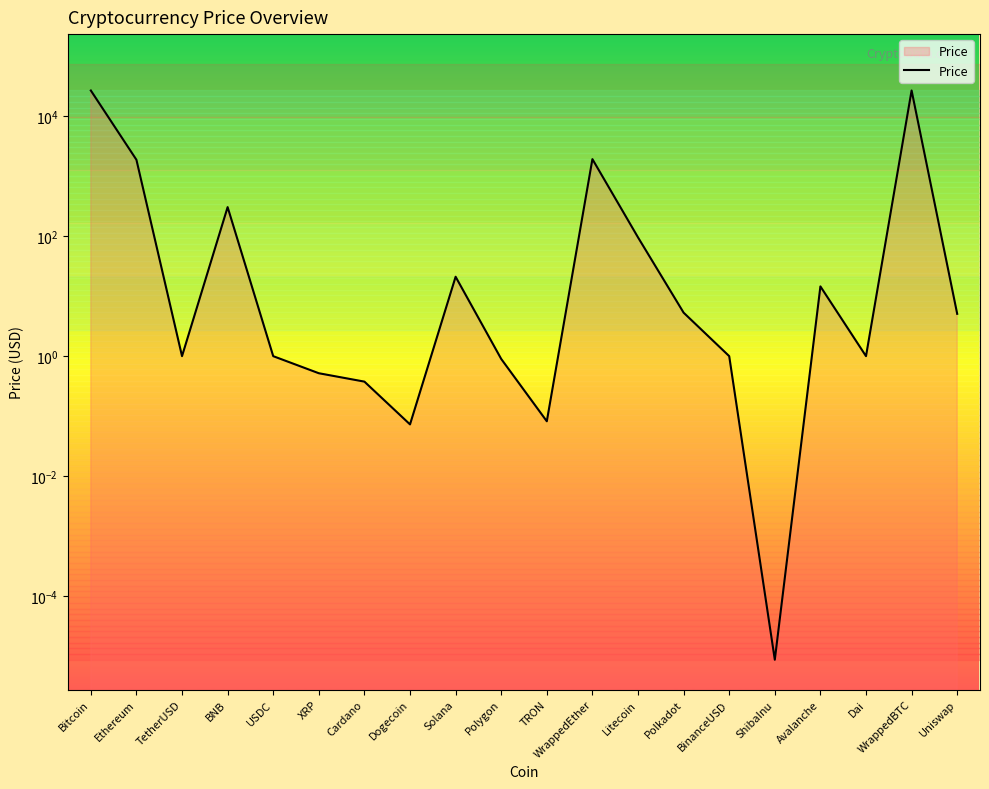

The value at Uniswap is 5.1. True or false?

True